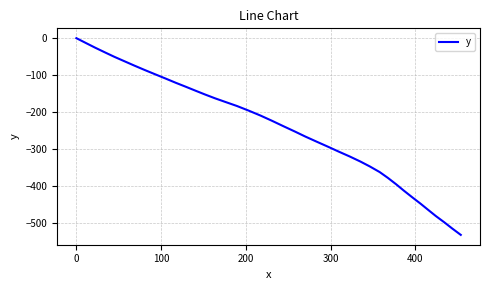

What is the difference between the maximum and minimum values?

533.1